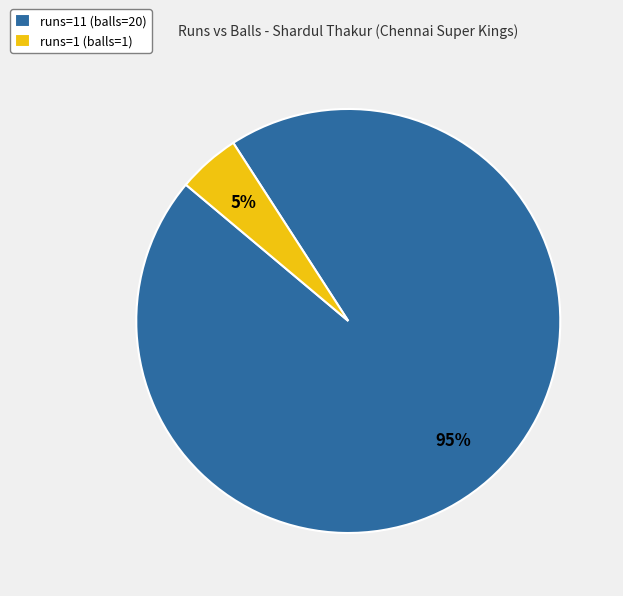

To the nearest percent, what is the difference between the runs=1 (balls=1) and runs=11 (balls=20) slice percentages?

90%